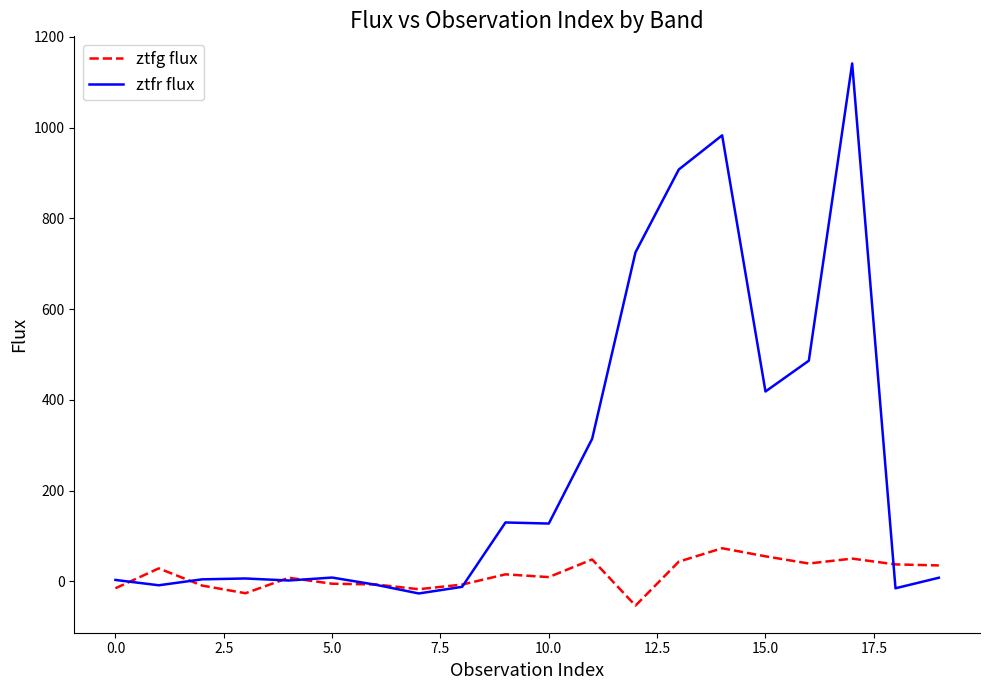

What is the minimum value for ztfg flux?

-53.2